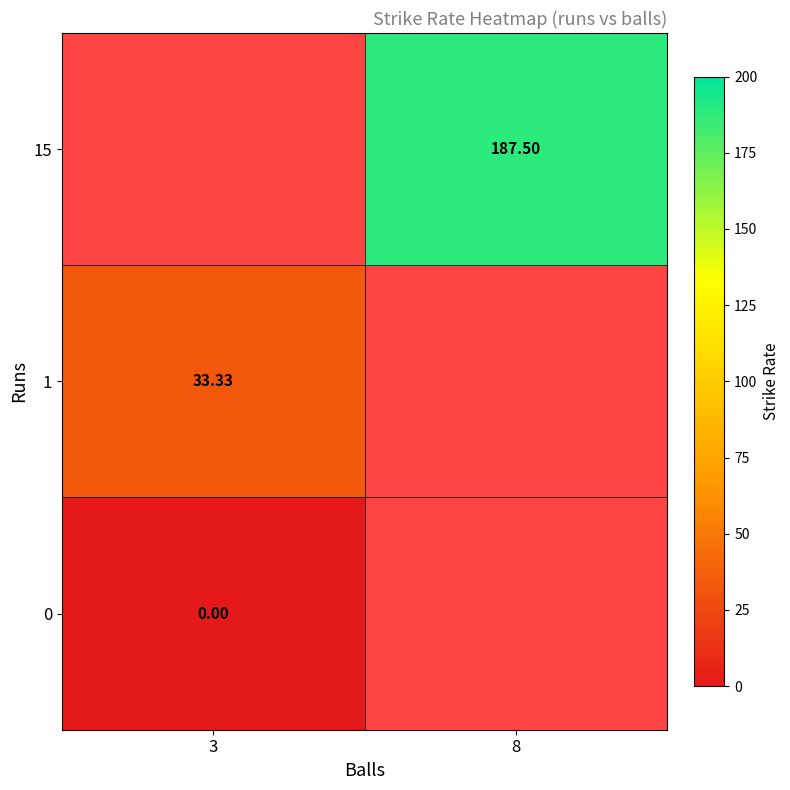

Is the value of 0 at 3 greater than the value of 1 at 3?

No